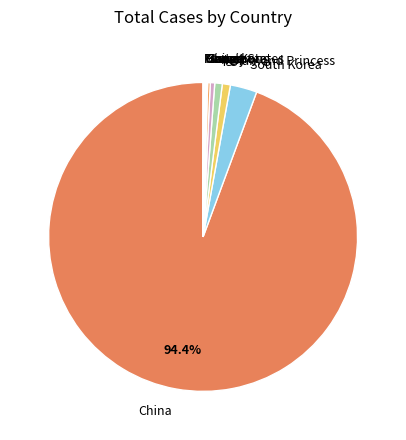

Which category has the biggest portion of the pie?

China